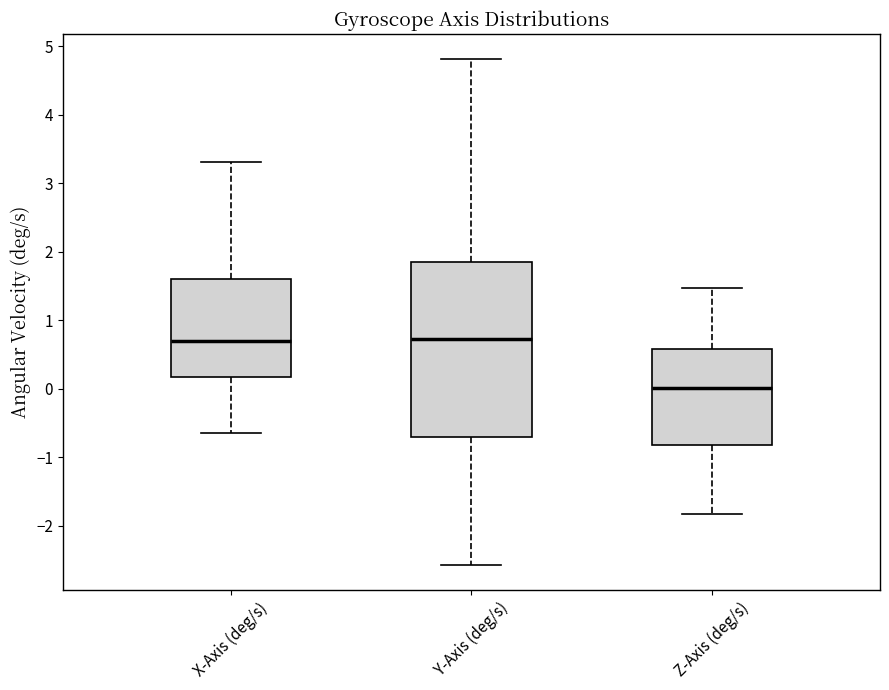

Reading left to right, read every box against the y-axis: the position of its median line, the range the box covers, and the ends of its whiskers. The values are not printed on the chart, so give them approximately, as read against the axis.

X-Axis (deg/s): median 0.7, box 0.2 to 1.6, whiskers -0.7 to 3.3
Y-Axis (deg/s): median 0.7, box -0.7 to 1.8, whiskers -2.6 to 4.8
Z-Axis (deg/s): median 0.0, box -0.8 to 0.6, whiskers -1.8 to 1.5